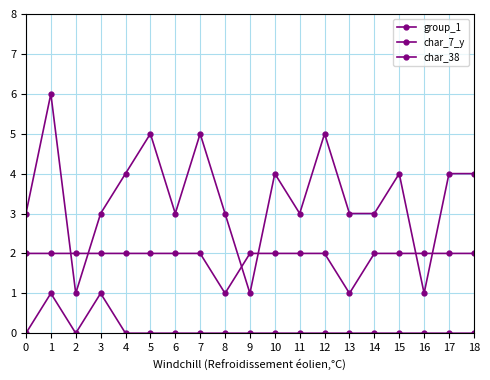

How many lines are shown in the chart?

3